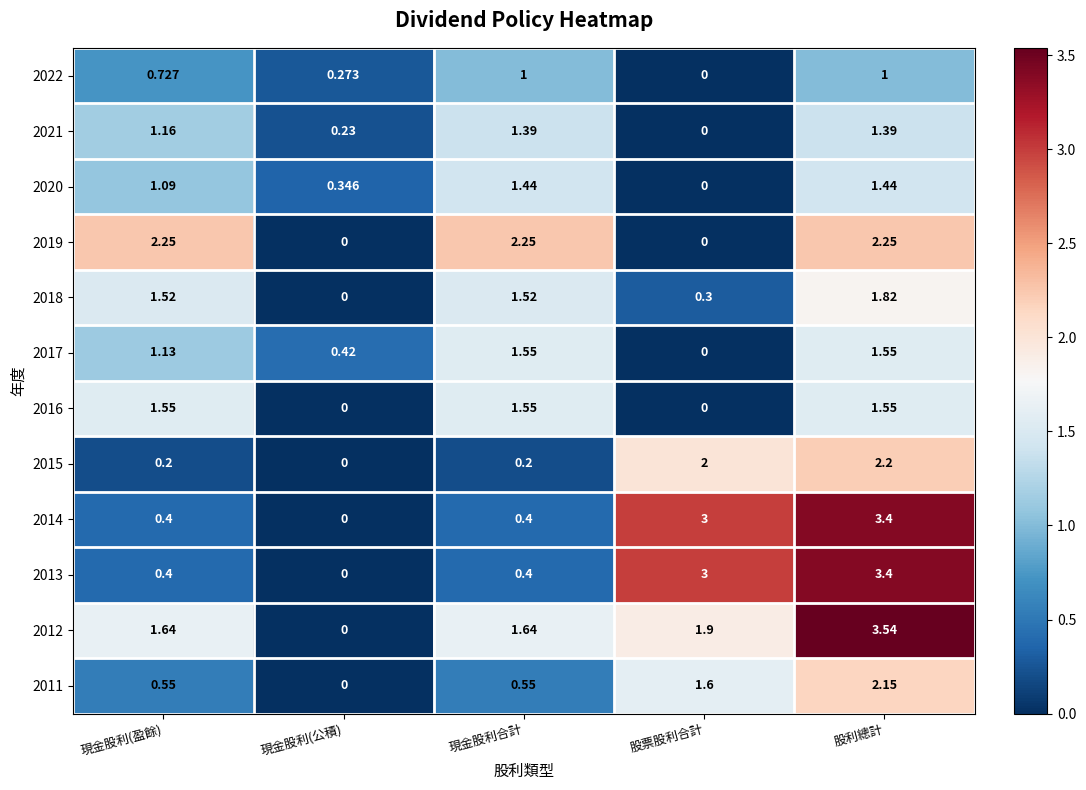

Where does the 2020 series first go above 1?

現金股利(盈餘)